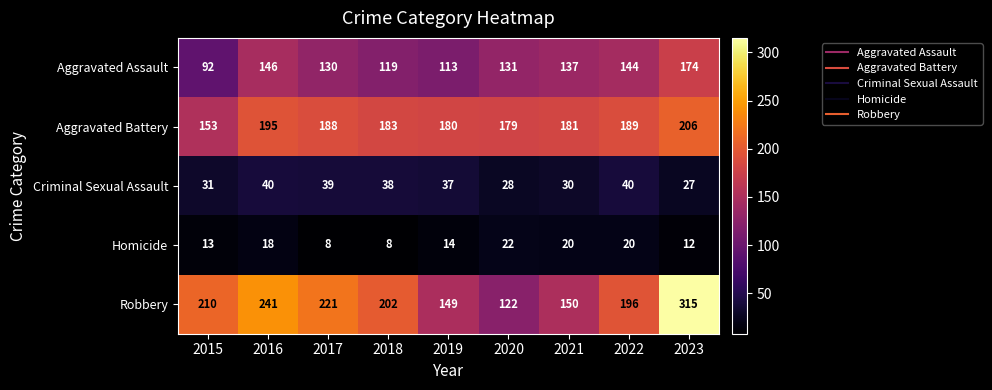

What value does the Aggravated Battery series have at 2020, to the nearest 5?

180